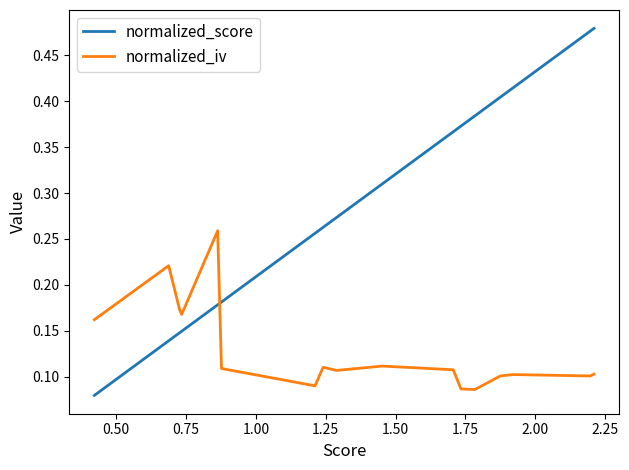

Which series has the largest total across all categories?

normalized_score